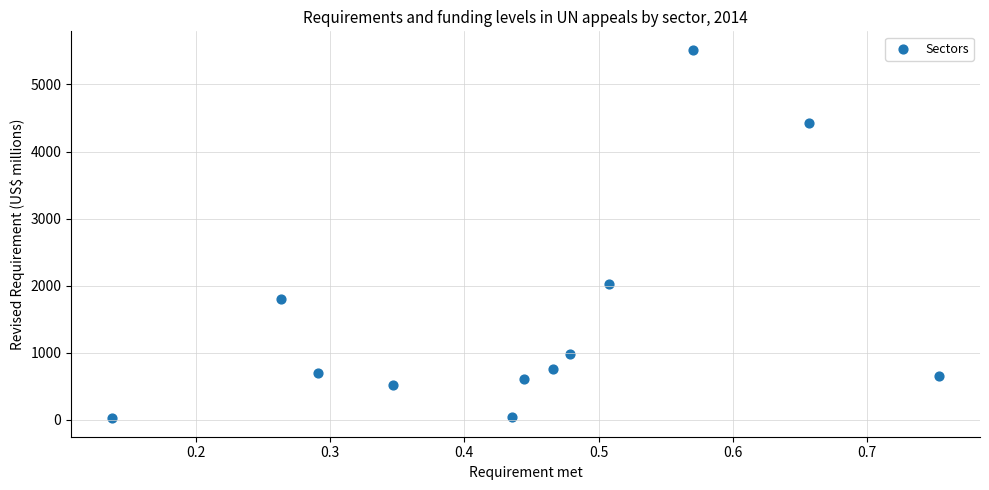

What Y value in the scatter plot is closest to 2770?

2024.0